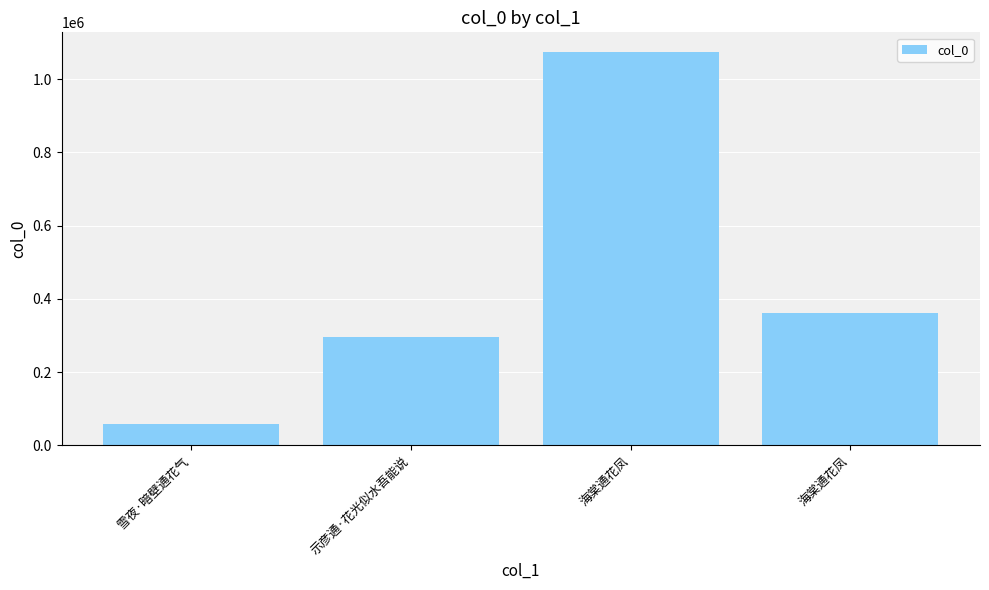

Which label corresponds to the largest value in the chart?

海棠通花凤